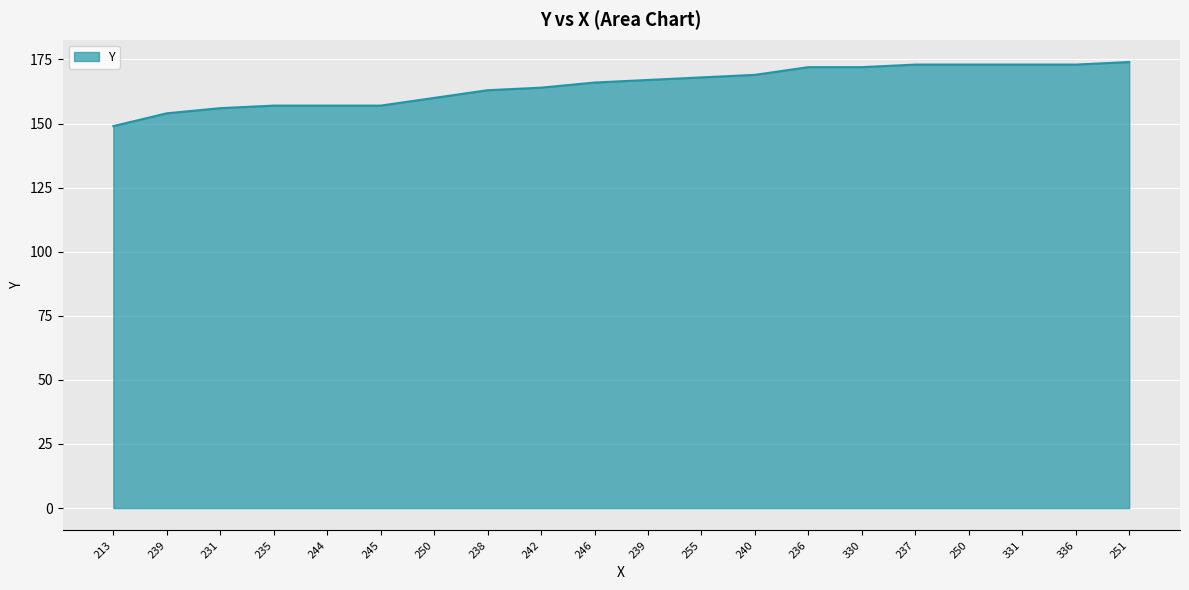

True or false: the data shows 169 at 240.

True